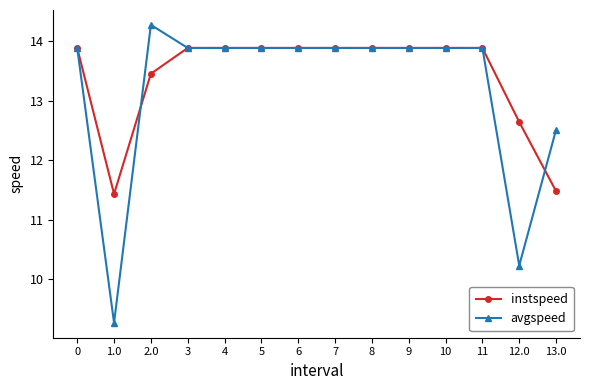

Between 1.0 and 12.0, which series saw the biggest shift?

instspeed